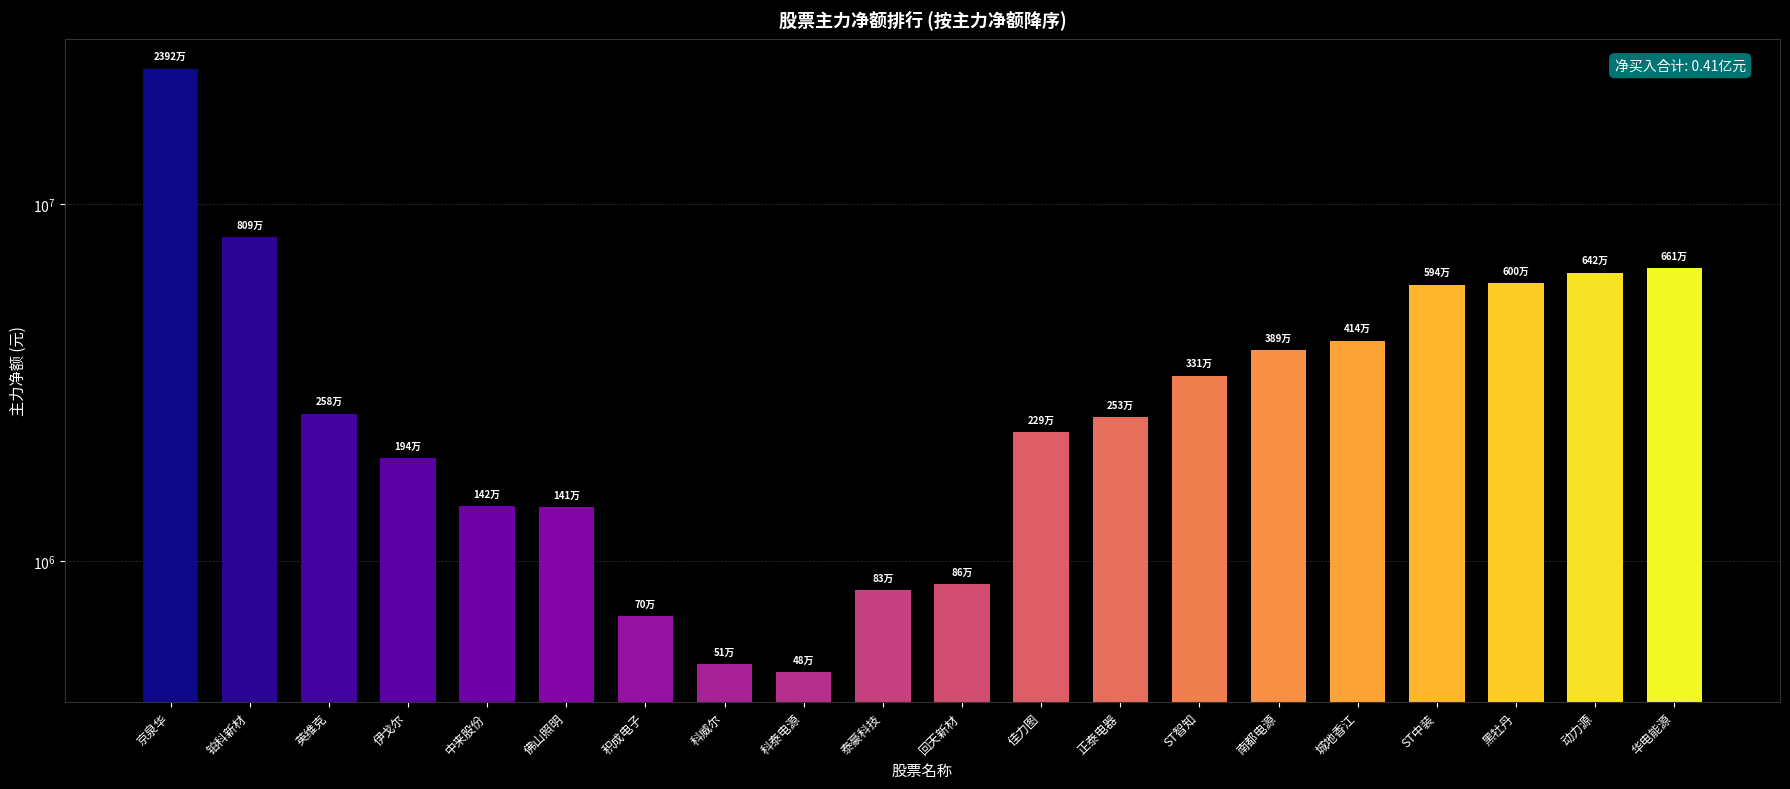

Rank the categories by value from highest to lowest.

京泉华, 铂科新材, 华电能源, 动力源, 黑牡丹, ST中装, 城地香江, 南都电源, ST智知, 英维克, 正泰电器, 佳力图, 伊戈尔, 中来股份, 佛山照明, 回天新材, 泰豪科技, 积成电子, 科威尔, 科泰电源